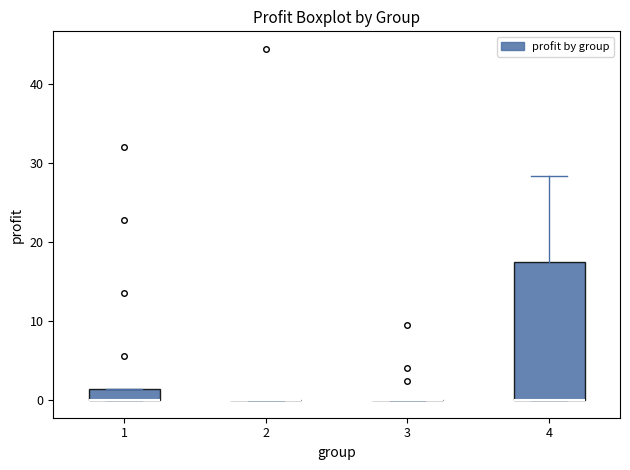

Which box is the tallest, from its lower edge to its upper edge?

4